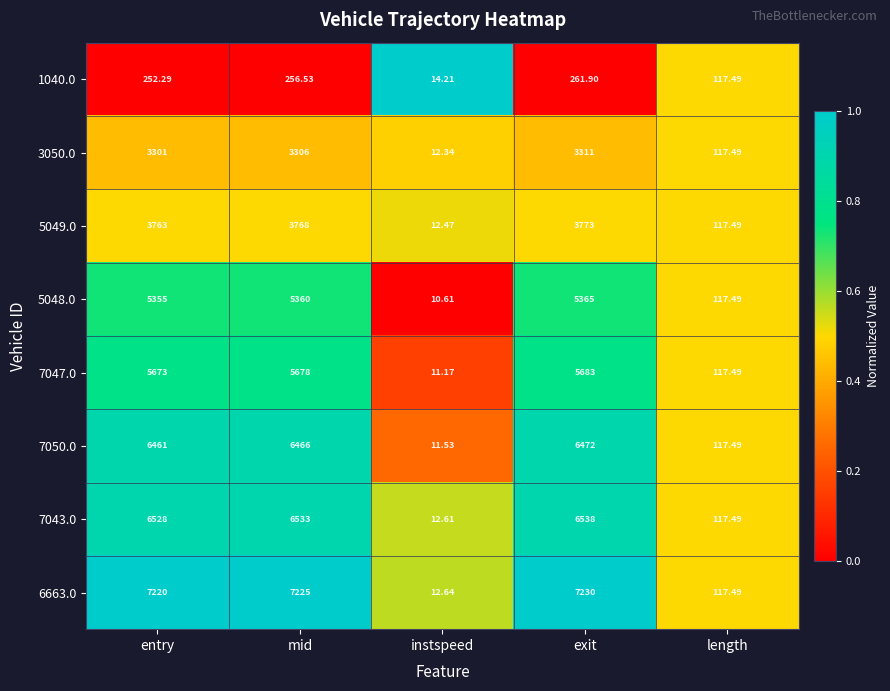

What is the total value across all series at mid?

38592.5